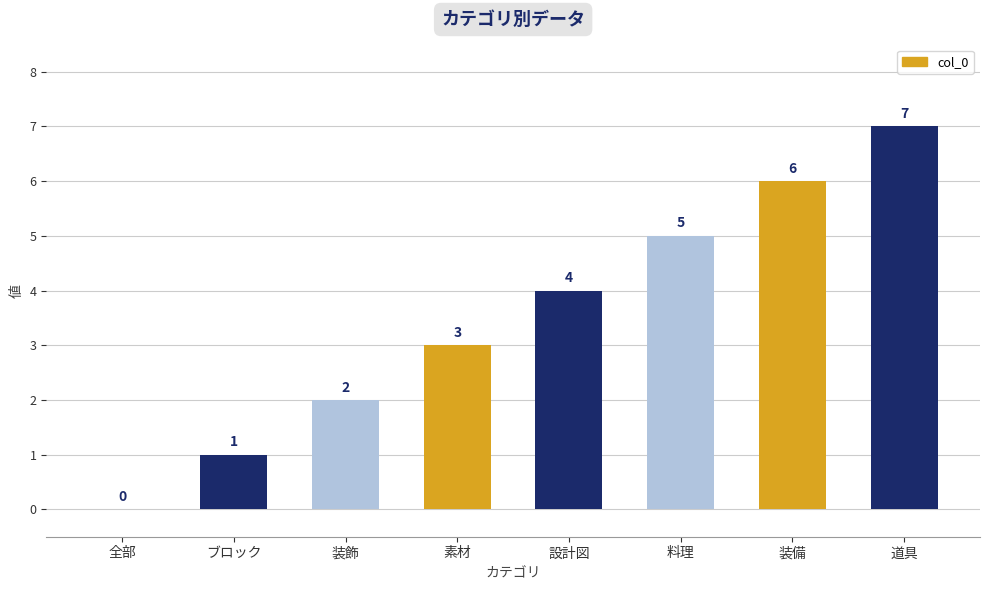

The chart shows a value of 6 at 装備. True or false?

True